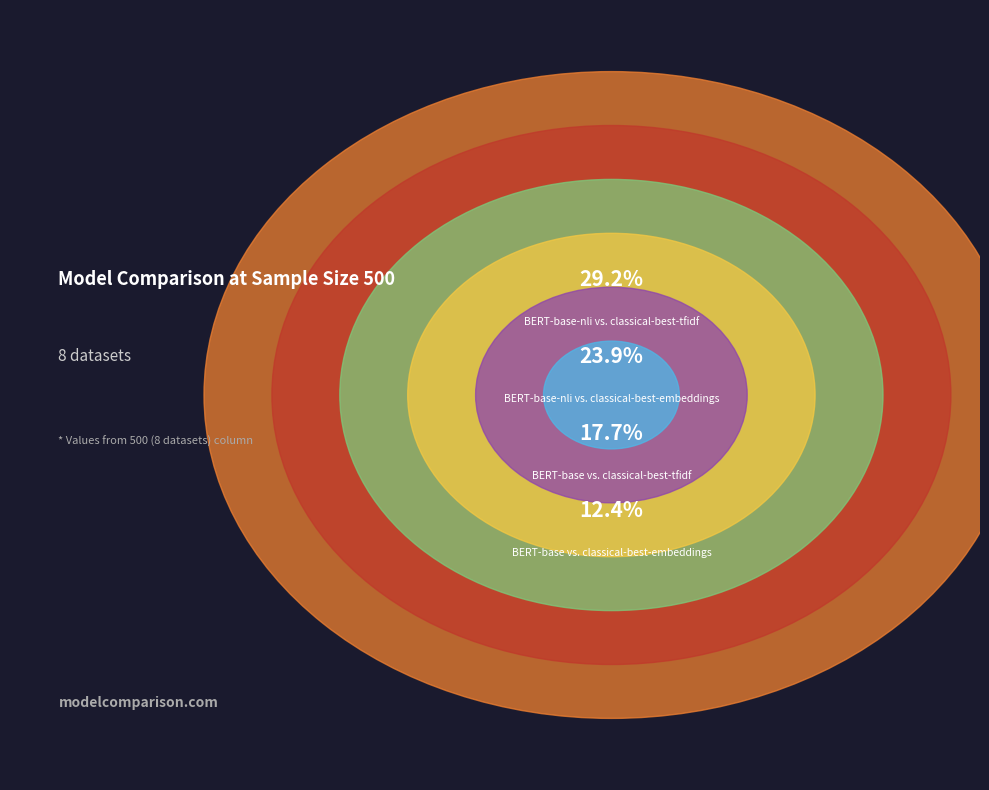

To the nearest percent, what is the difference between the BERT-base vs.
classical-best-tfidf and BERT-base-nli vs.
classical-best-tfidf slice percentages?

12%